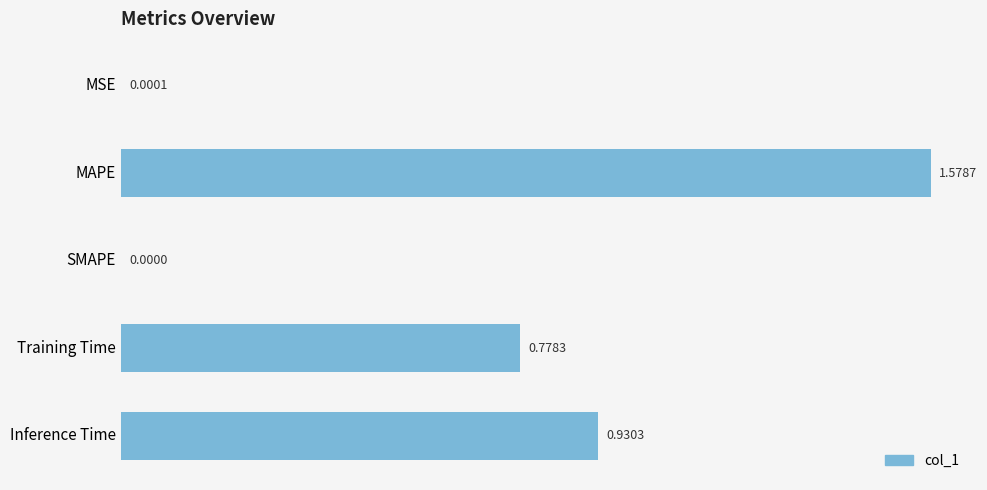

How many values are above zero?

4